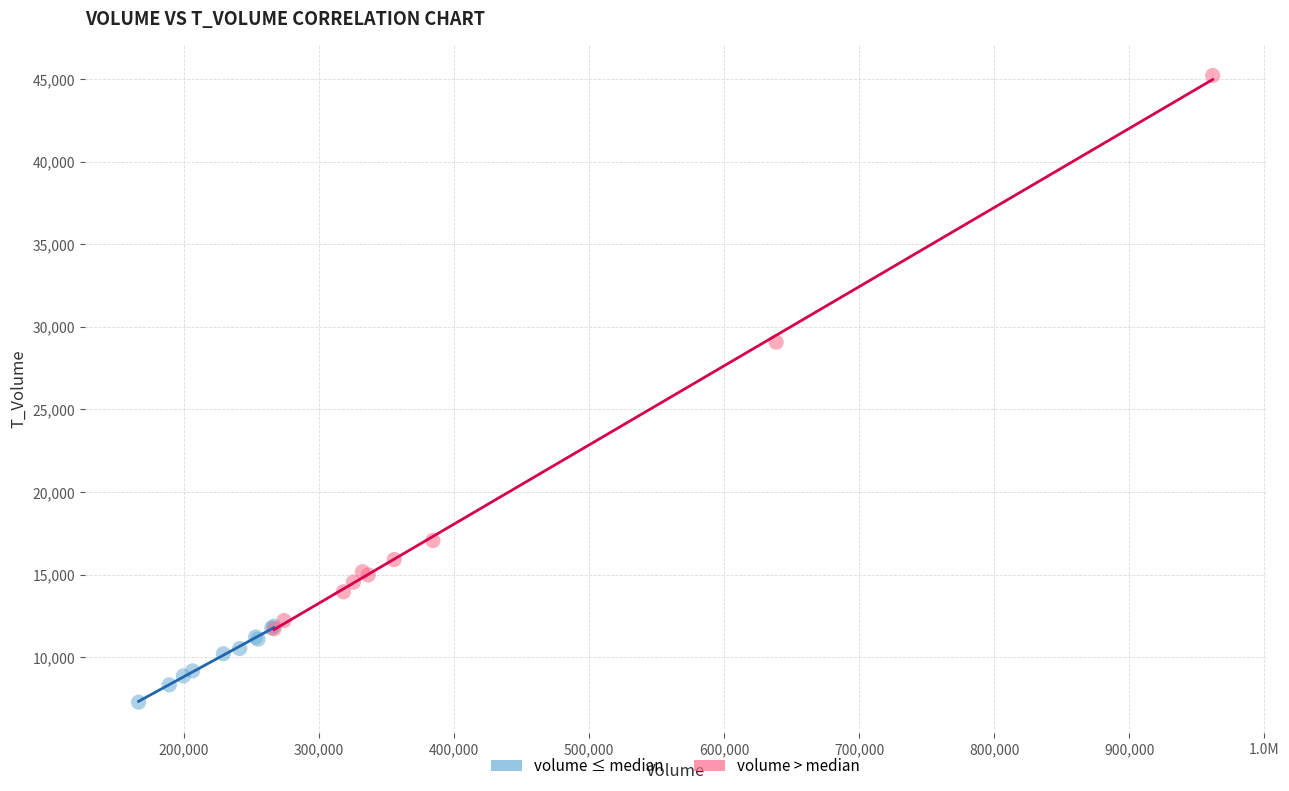

Which series reaches the maximum Y coordinate?

volume > median